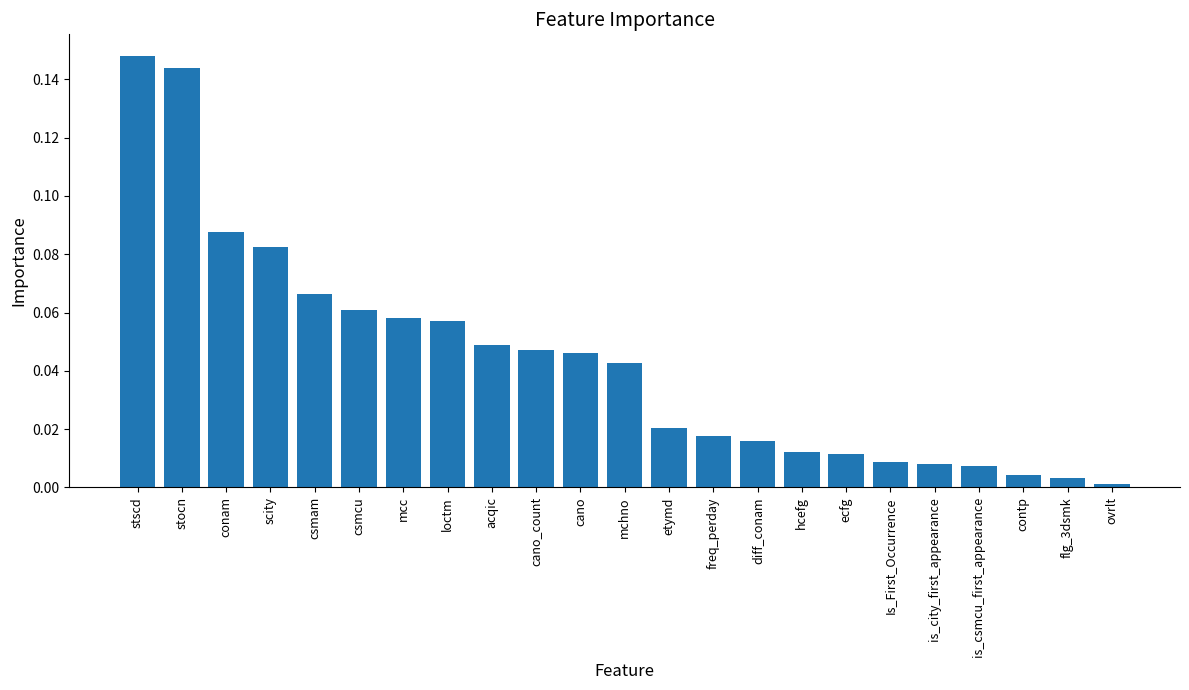

What is the label of the 14th bar from the left?

freq_perday